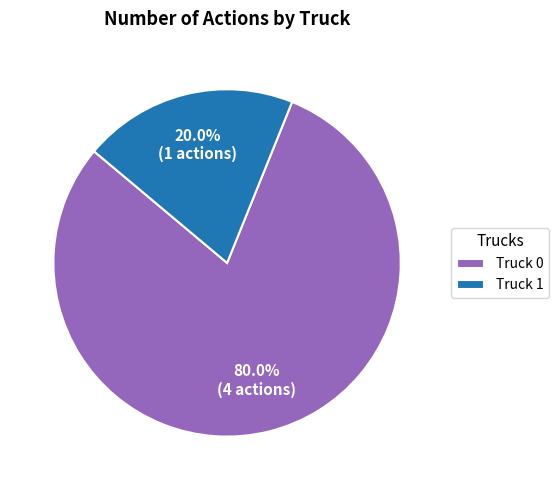

Rank the categories by value from highest to lowest.

Truck 0, Truck 1